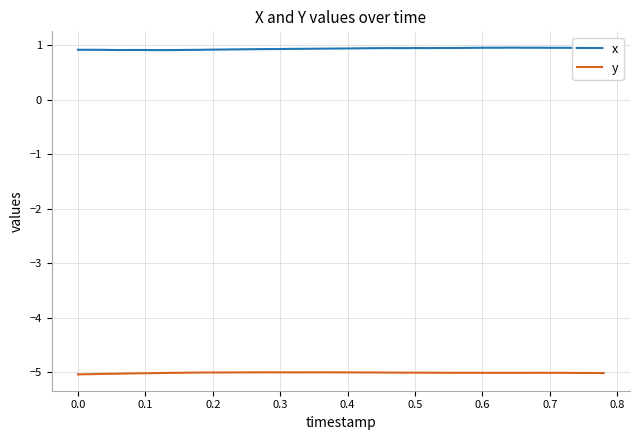

True or false: y and x cross at least once.

False